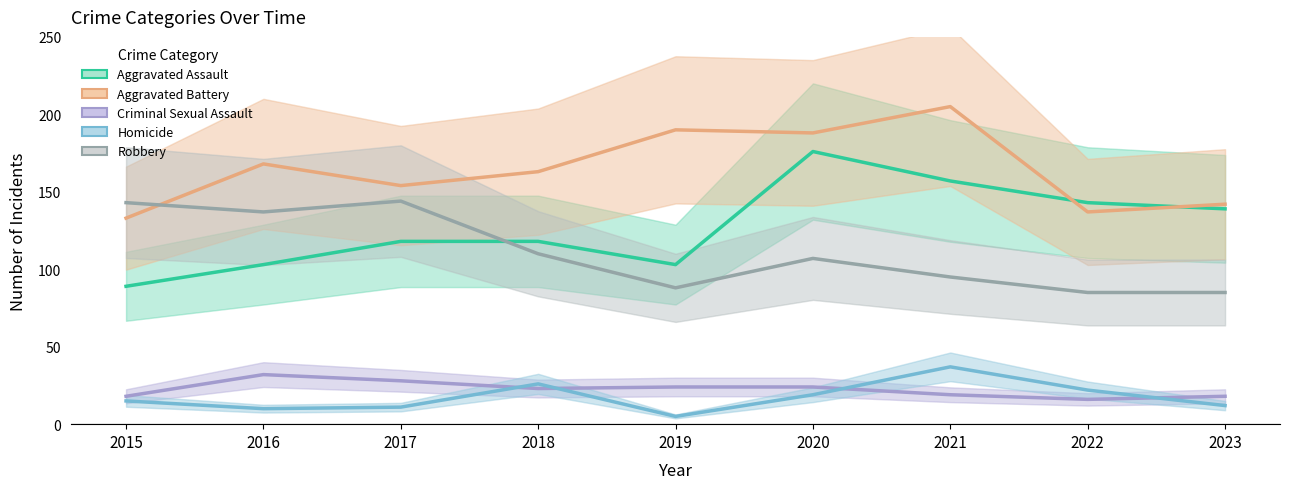

Which series has the largest total across all categories?

Aggravated Battery